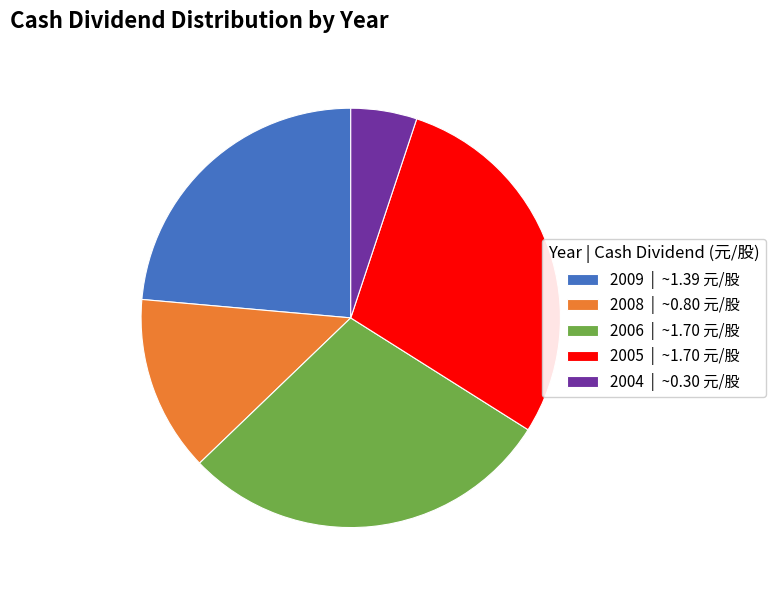

What is the ratio of the value at 2006 | ~1.70 元/股 to the value at 2005 | ~1.70 元/股?

1.0